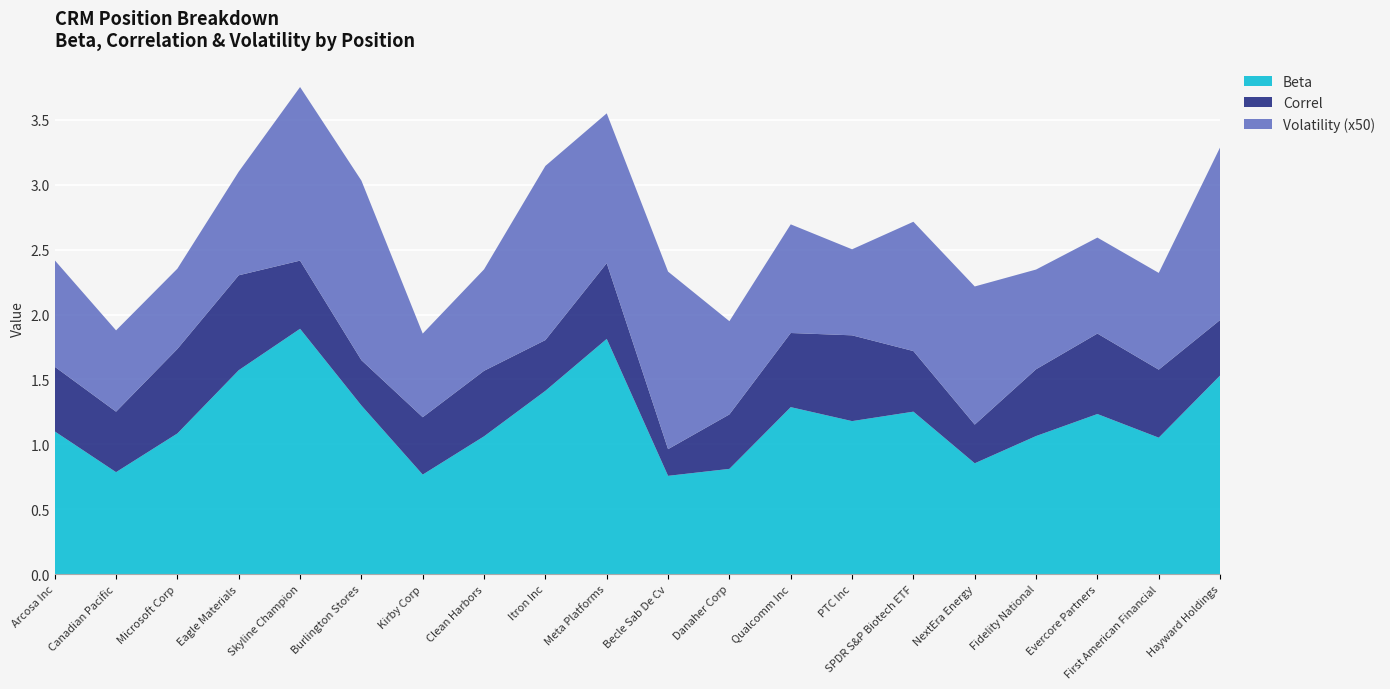

Reading left to right, transcribe all the data shown in this chart.

Beta: Arcosa Inc=1.1	Canadian Pacific=0.8	Microsoft Corp=1.1	Eagle Materials=1.6	Skyline Champion=1.9	Burlington Stores=1.3	Kirby Corp=0.8	Clean Harbors=1.1	Itron Inc=1.4	Meta Platforms=1.8	Becle Sab De Cv=0.8	Danaher Corp=0.8	Qualcomm Inc=1.3	PTC Inc=1.2	SPDR S&P Biotech ETF=1.3	NextEra Energy=0.9	Fidelity National=1.1	Evercore Partners=1.2	First American Financial=1.1	Hayward Holdings=1.5
Correl: Arcosa Inc=0.5	Canadian Pacific=0.5	Microsoft Corp=0.7	Eagle Materials=0.7	Skyline Champion=0.5	Burlington Stores=0.3	Kirby Corp=0.4	Clean Harbors=0.5	Itron Inc=0.4	Meta Platforms=0.6	Becle Sab De Cv=0.2	Danaher Corp=0.4	Qualcomm Inc=0.6	PTC Inc=0.7	SPDR S&P Biotech ETF=0.5	NextEra Energy=0.3	Fidelity National=0.5	Evercore Partners=0.6	First American Financial=0.5	Hayward Holdings=0.4
Volatility: Arcosa Inc=0.0	Canadian Pacific=0.0	Microsoft Corp=0.0	Eagle Materials=0.0	Skyline Champion=0.0	Burlington Stores=0.0	Kirby Corp=0.0	Clean Harbors=0.0	Itron Inc=0.0	Meta Platforms=0.0	Becle Sab De Cv=0.0	Danaher Corp=0.0	Qualcomm Inc=0.0	PTC Inc=0.0	SPDR S&P Biotech ETF=0.0	NextEra Energy=0.0	Fidelity National=0.0	Evercore Partners=0.0	First American Financial=0.0	Hayward Holdings=0.0